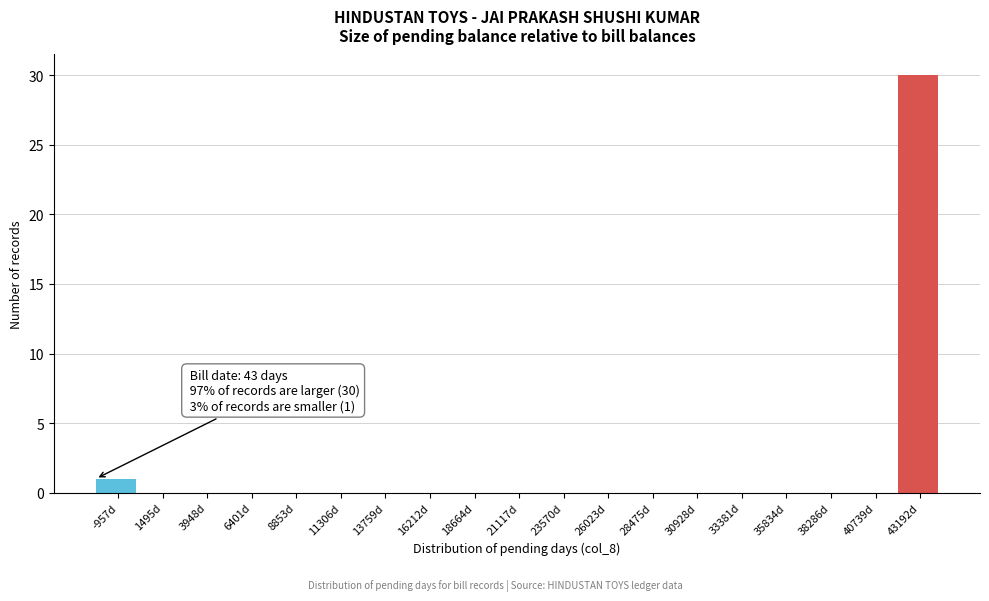

Reading left to right, transcribe all the data shown in this chart.

-957d=1	1495d=0	3948d=0	6401d=0	8853d=0	11306d=0	13759d=0	16212d=0	18664d=0	21117d=0	23570d=0	26023d=0	28475d=0	30928d=0	33381d=0	35834d=0	38286d=0	40739d=0	43192d=30